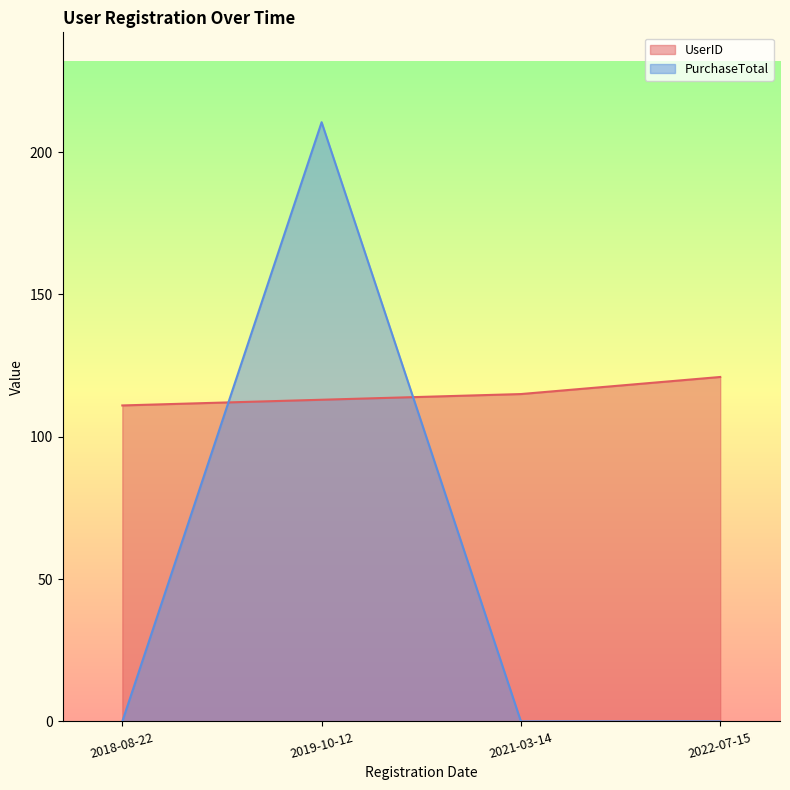

How many series are shown in this chart?

2